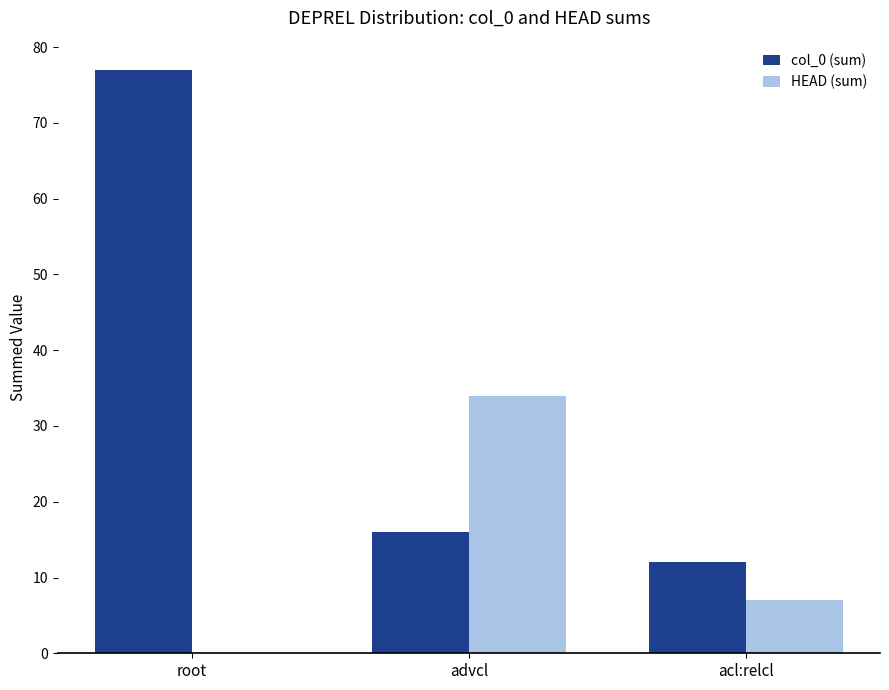

At which category does the chart reach its peak across all series?

root